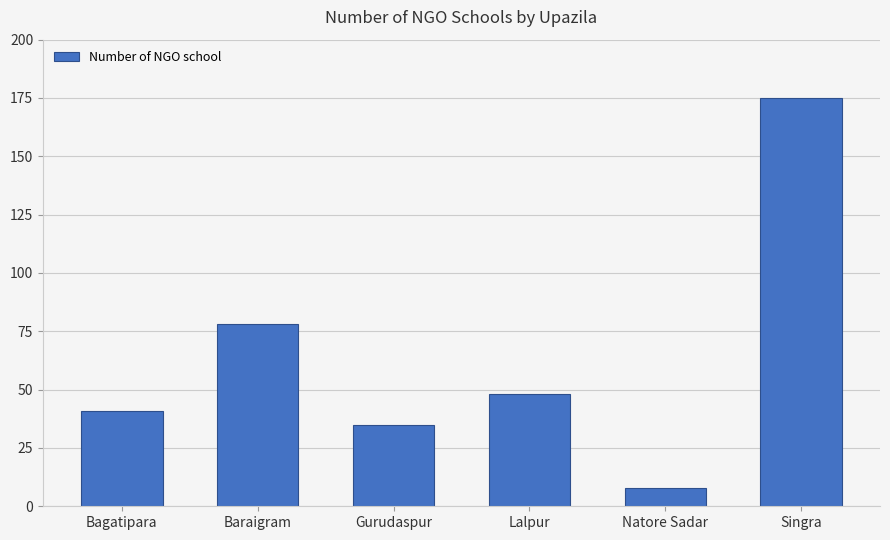

Which category has the lowest value across all series?

Natore Sadar